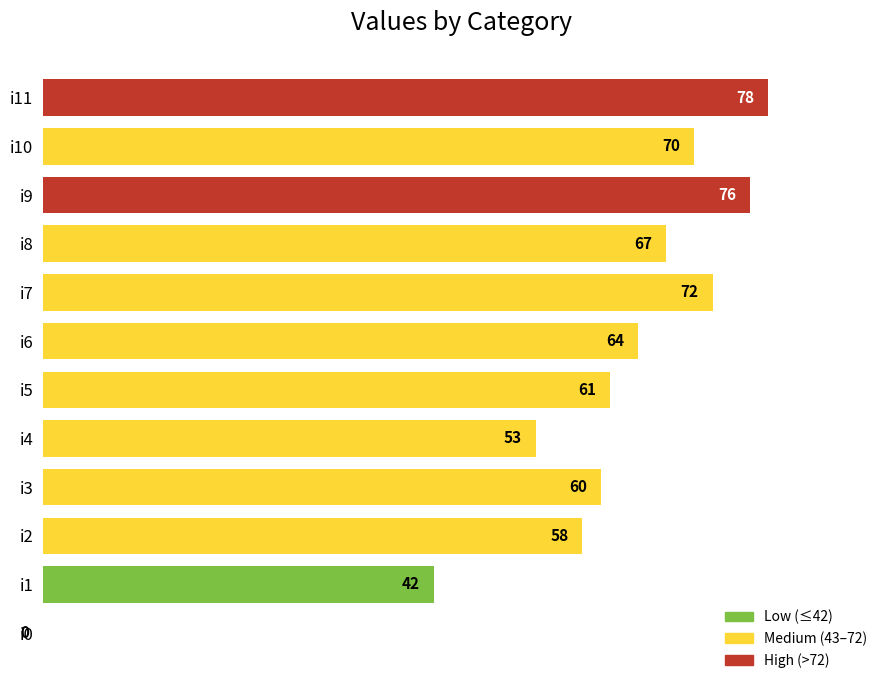

What value does the data have at i5, to the nearest 10?

60